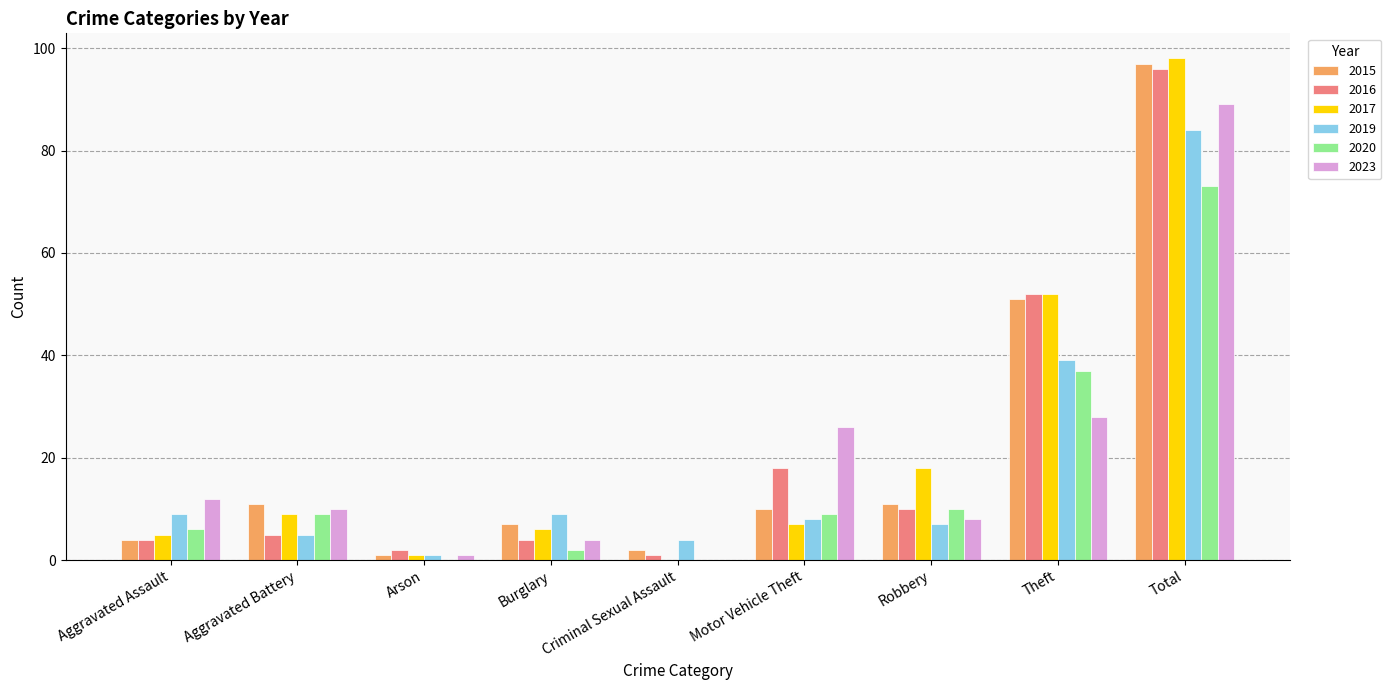

Reading right to left, what are all the values shown in this chart?

2015: Total=97	Theft=51	Robbery=11	Motor Vehicle Theft=10	Criminal Sexual Assault=2	Burglary=7	Arson=1	Aggravated Battery=11	Aggravated Assault=4
2016: Total=96	Theft=52	Robbery=10	Motor Vehicle Theft=18	Criminal Sexual Assault=1	Burglary=4	Arson=2	Aggravated Battery=5	Aggravated Assault=4
2017: Total=98	Theft=52	Robbery=18	Motor Vehicle Theft=7	Criminal Sexual Assault=0	Burglary=6	Arson=1	Aggravated Battery=9	Aggravated Assault=5
2019: Total=84	Theft=39	Robbery=7	Motor Vehicle Theft=8	Criminal Sexual Assault=4	Burglary=9	Arson=1	Aggravated Battery=5	Aggravated Assault=9
2020: Total=73	Theft=37	Robbery=10	Motor Vehicle Theft=9	Criminal Sexual Assault=0	Burglary=2	Arson=0	Aggravated Battery=9	Aggravated Assault=6
2023: Total=89	Theft=28	Robbery=8	Motor Vehicle Theft=26	Criminal Sexual Assault=0	Burglary=4	Arson=1	Aggravated Battery=10	Aggravated Assault=12